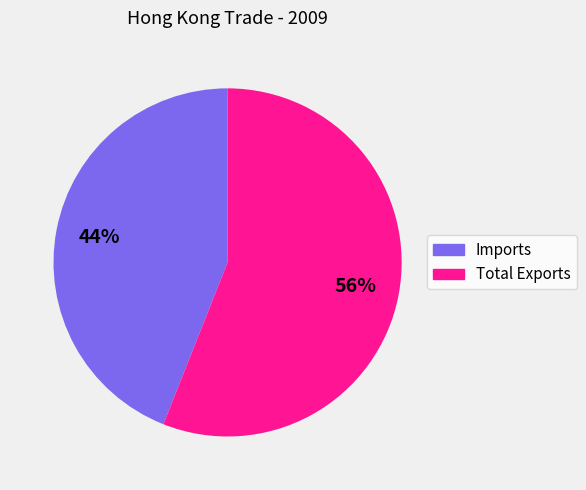

Which category has the biggest portion of the pie?

Total Exports